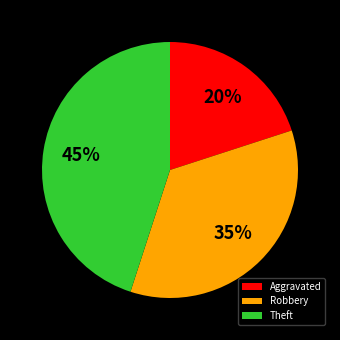

To the nearest percent, what portion does Theft represent?

45%